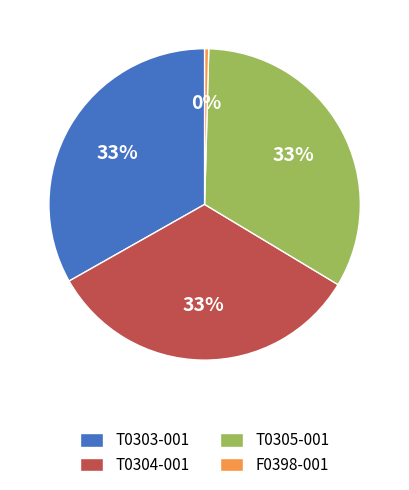

Between T0304-001 and F0398-001, which is larger?

T0304-001